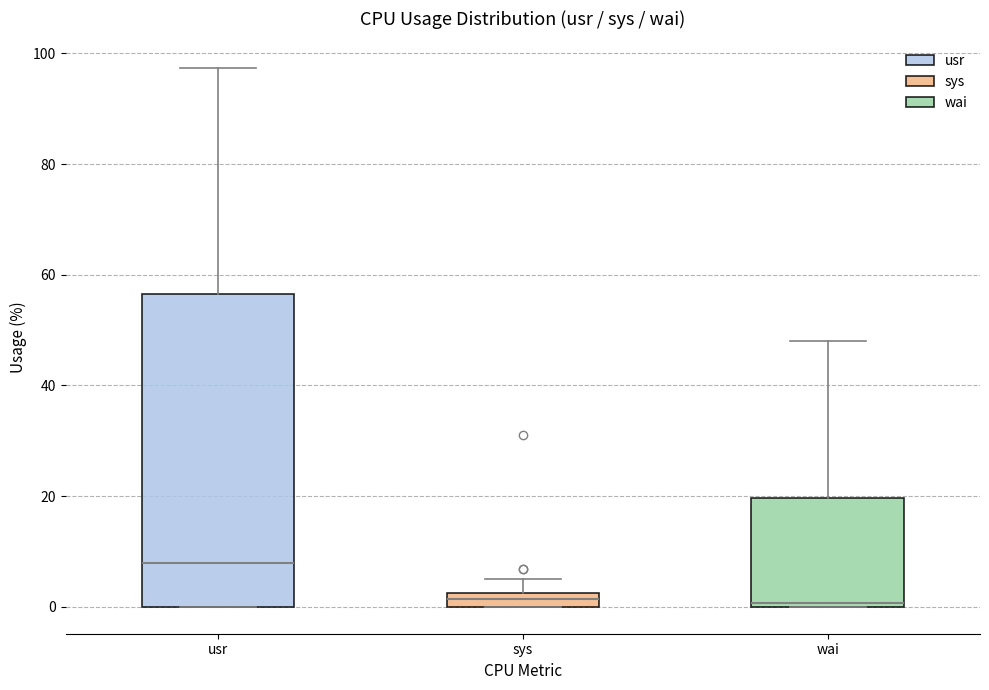

Where is the lower edge of the box for sys on the y-axis? The values are not printed on the chart, so give them approximately, as read against the axis.

0